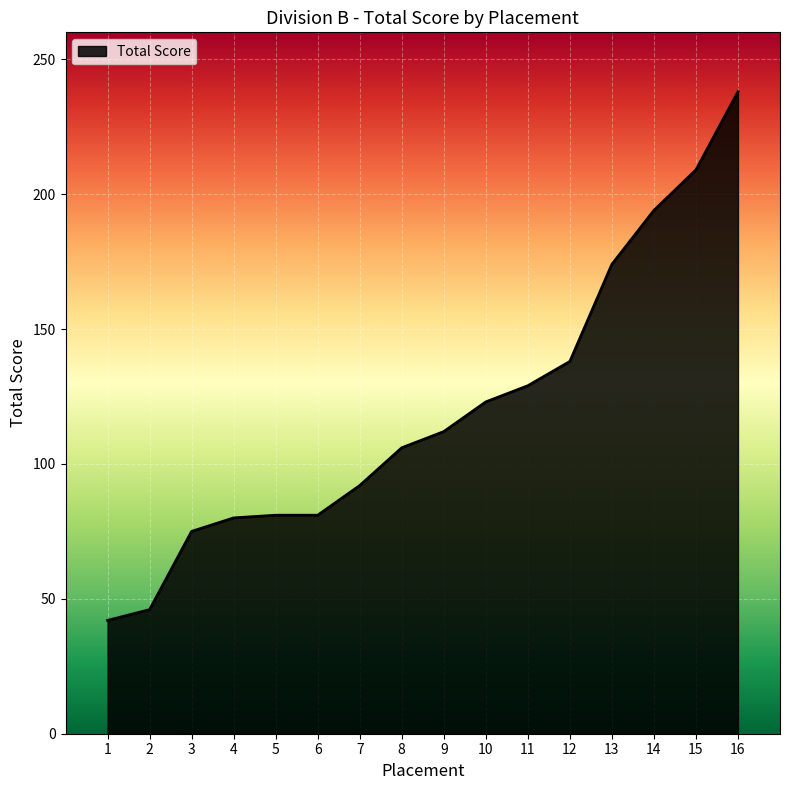

Where is the data nearest to the value 140?

12